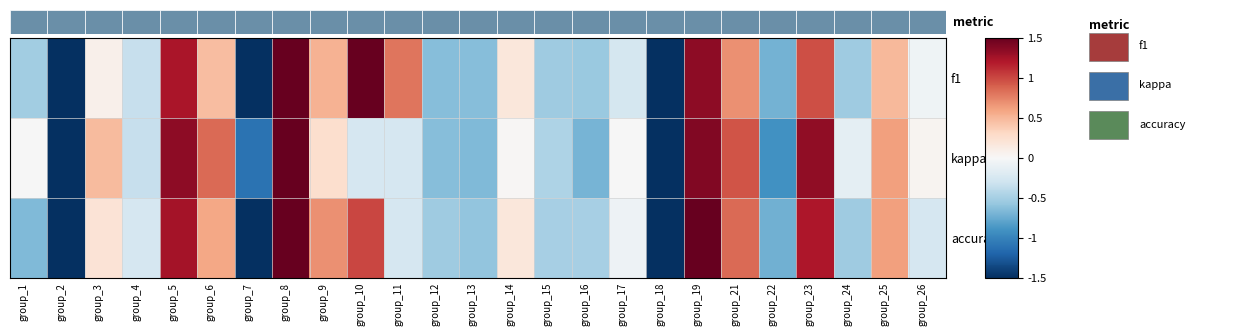

At which label does f1 reach its peak?

group_8